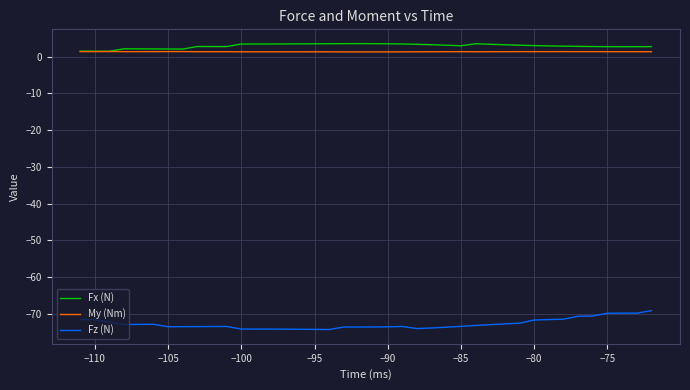

True or false: Fx (N) and Fz (N) cross at least once.

False